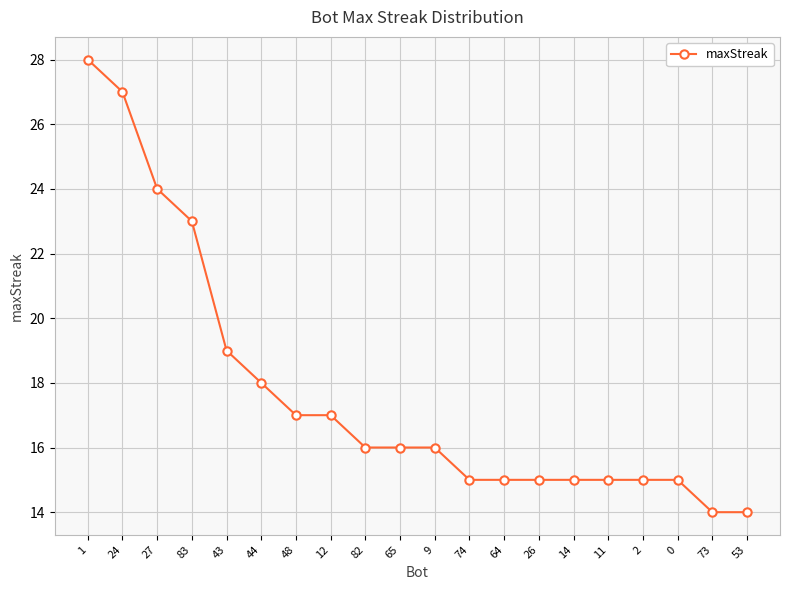

The value at 2 is 3. True or false?

False